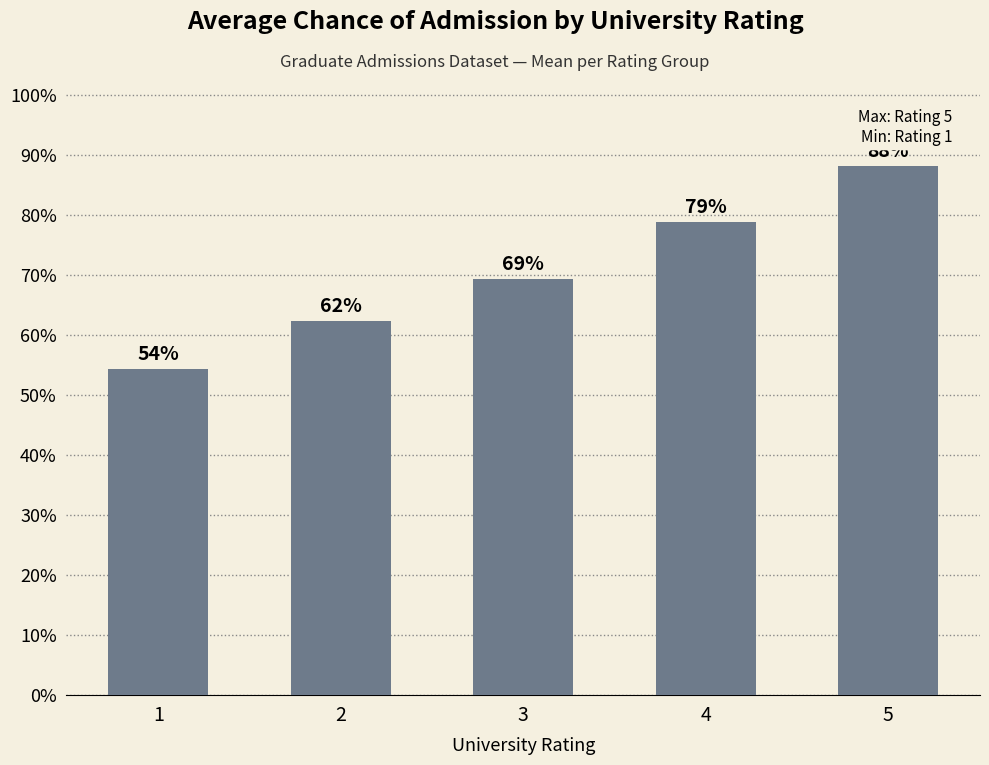

Does the chart contain any negative values?

No